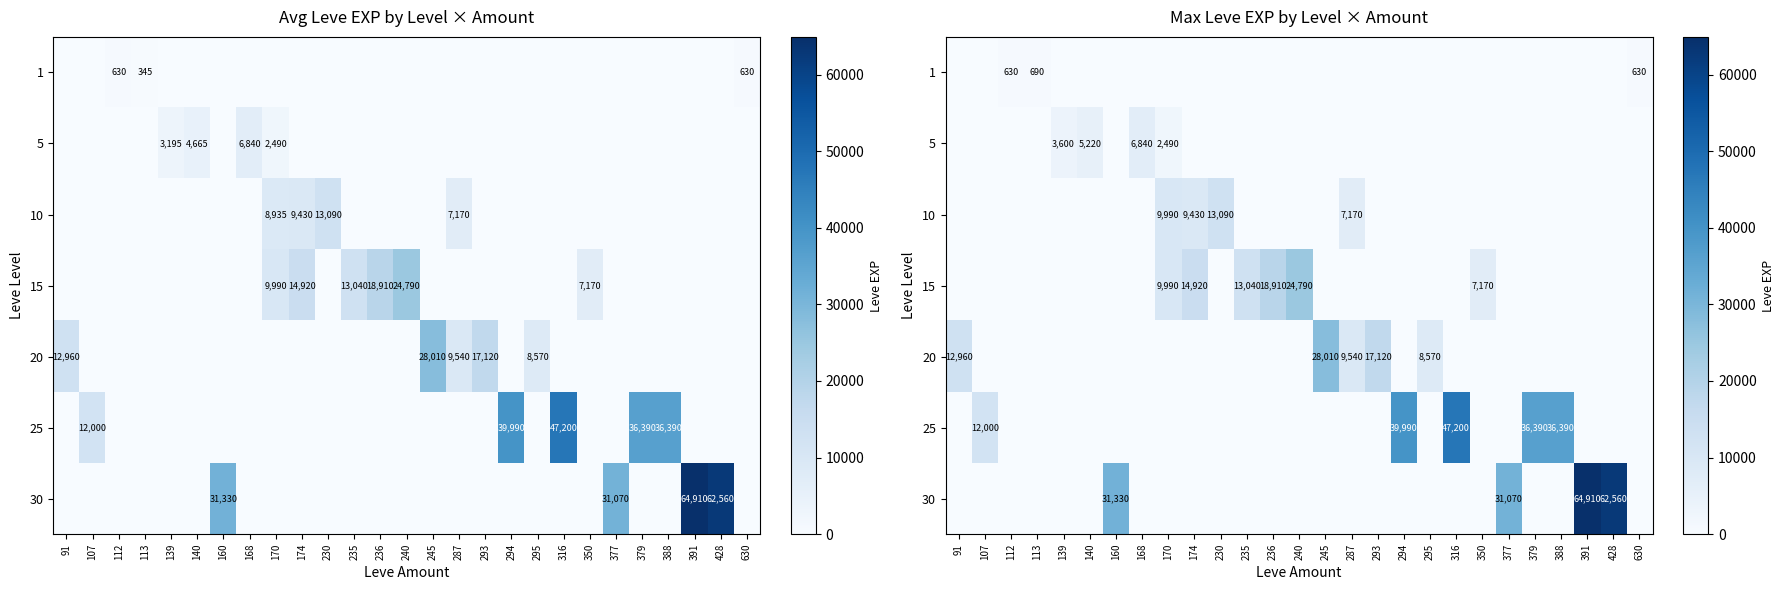

At how many categories does at least one series exceed 37751?

4